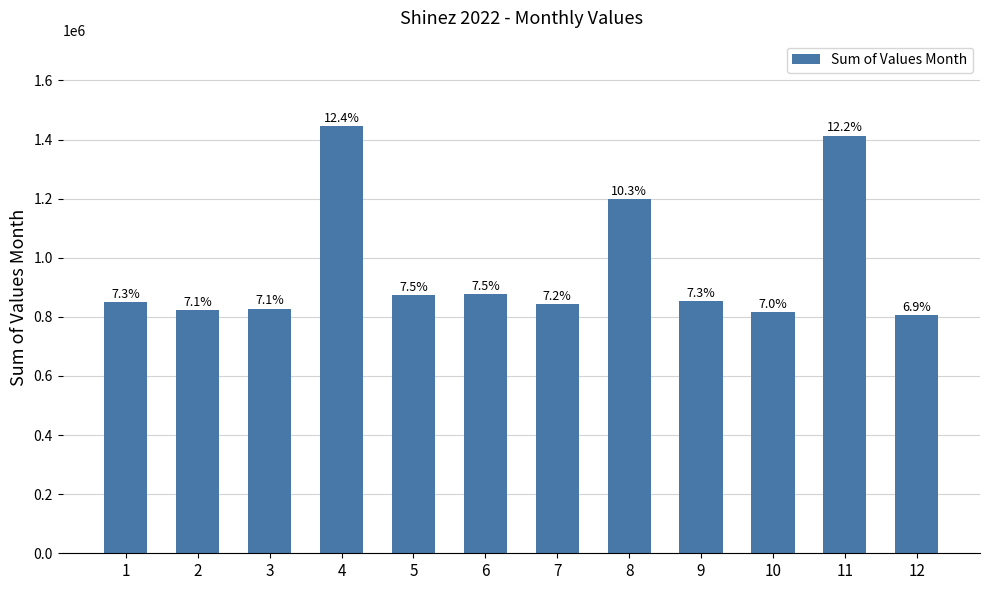

How many bars are there in total?

12